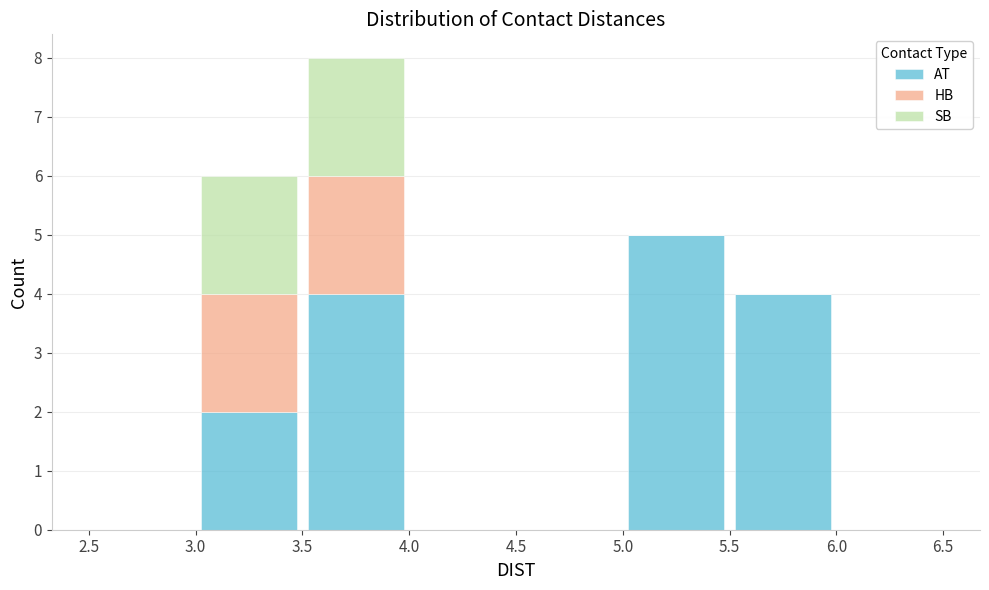

Reading left to right, transcribe this chart: for each stacked bar, give the range it covers on the x-axis and its total height. The values are not printed on the chart, so give them approximately, as read against the axis.

2.5 to 3.0: 0
3.0 to 3.5: 6
3.5 to 4.0: 8
4.0 to 4.5: 0
4.5 to 5.0: 0
5.0 to 5.5: 5
5.5 to 6.0: 4
6.0 to 6.5: 0